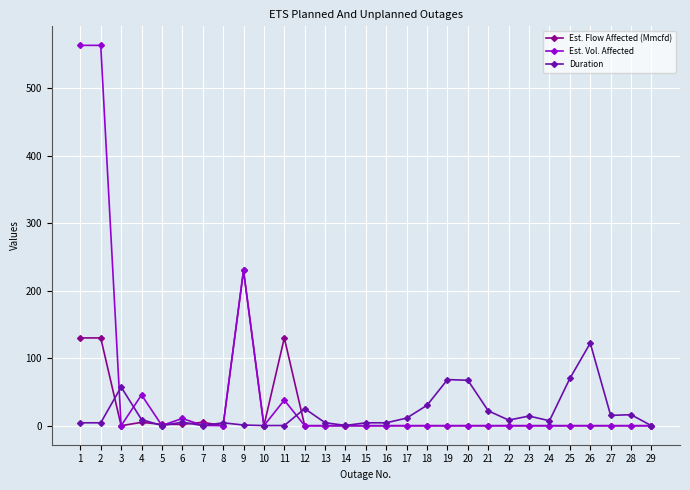

How many lines are shown in the chart?

3